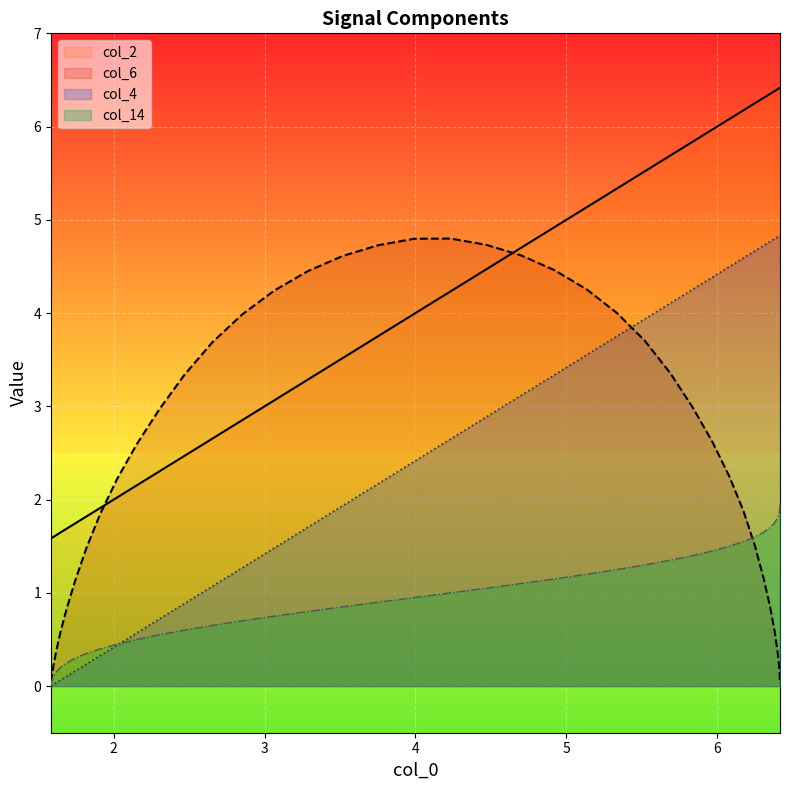

True or false: col_2 and col_4 intersect in this chart.

False